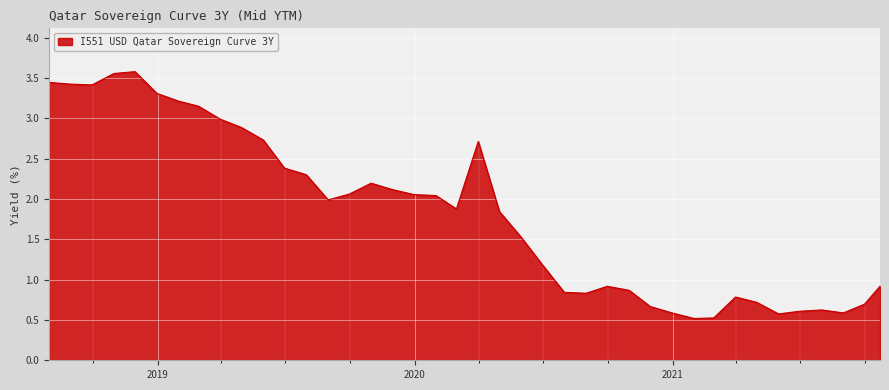

What is the smallest value displayed?

0.5